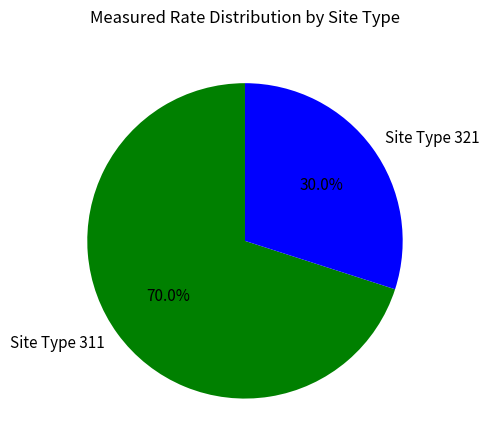

Rank the categories by value from lowest to highest.

Site Type 321, Site Type 311